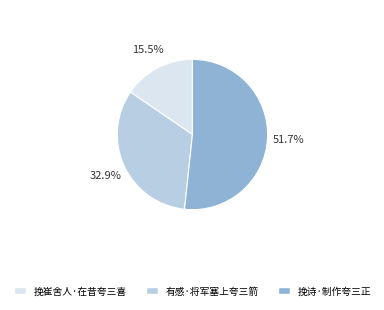

Which has a higher value, 挽崔舍人·在昔夸三喜 or 有感·将军塞上夸三箭?

有感·将军塞上夸三箭